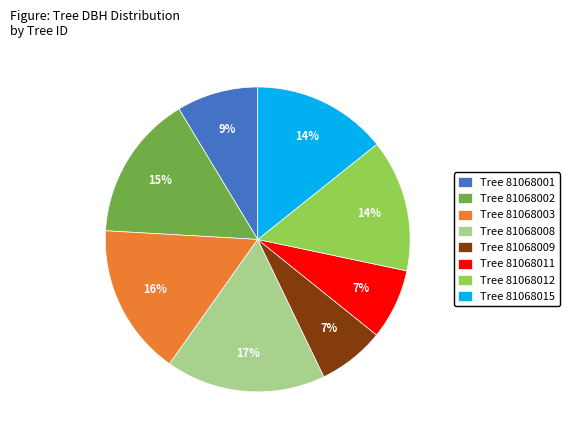

What is the largest slice in the pie chart?

Tree 81068008